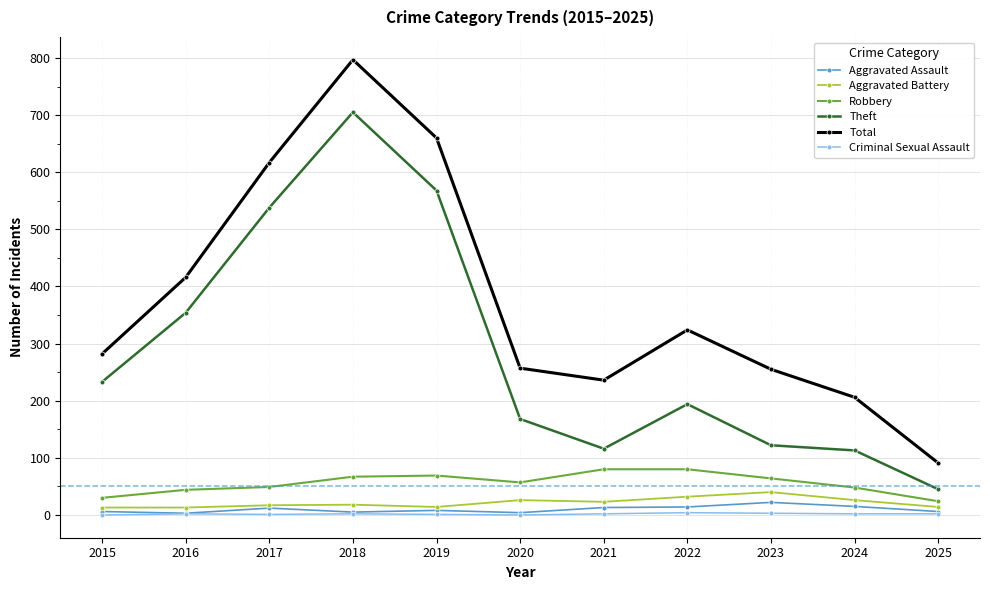

Between 2016 and 2021, which series saw the biggest shift?

Theft